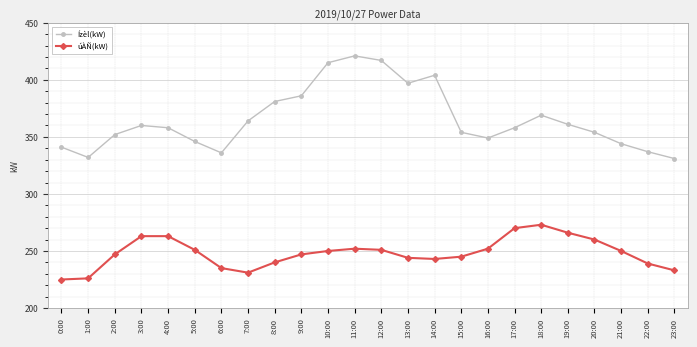

Reading left to right, extract all data points from this chart.

Ízèl(kW): 341	332	352	360	358	346	336	364	381	386	415	421	417	397	404	354	349	358	369	361	354	344	337	331
úÀÑ(kW): 225	226	247	263	263	251	235	231	240	247	250	252	251	244	243	245	252	270	273	266	260	250	239	233